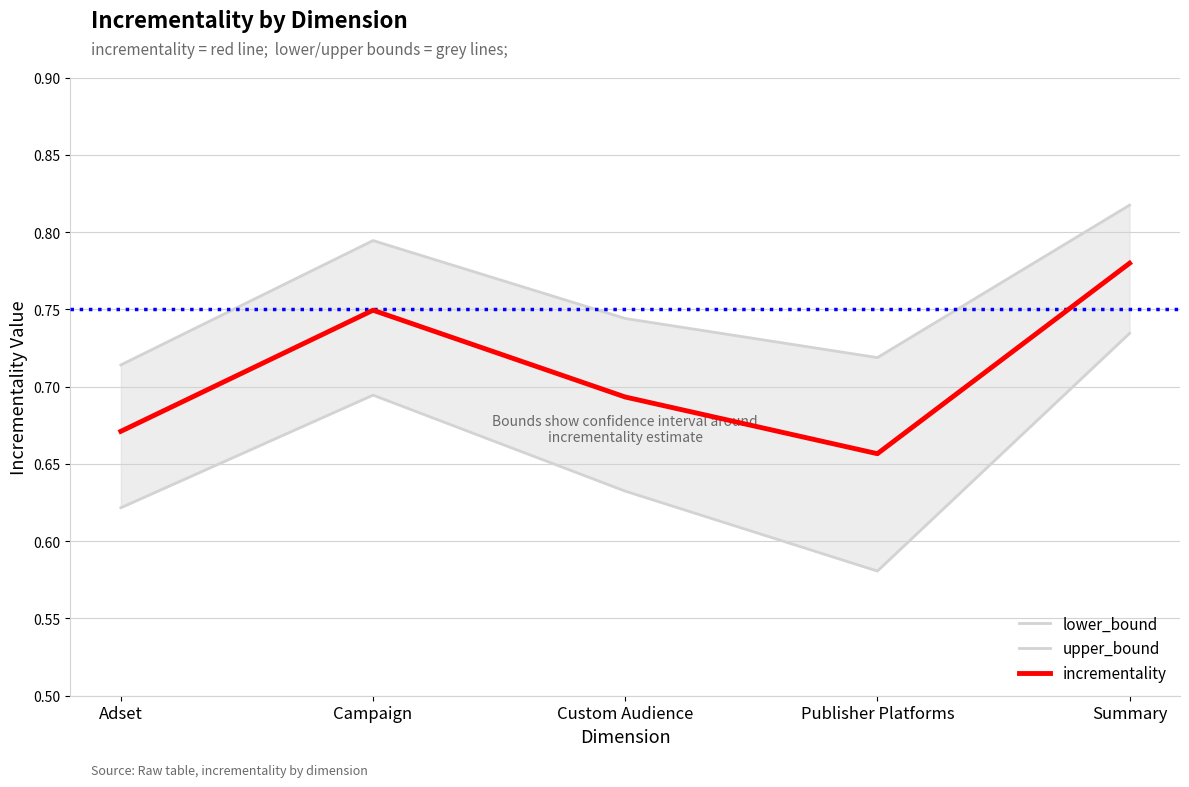

Reading right to left, list all the values displayed in this chart.

lower_bound: Summary=0.7	Publisher Platforms=0.6	Custom Audience=0.6	Campaign=0.7	Adset=0.6
upper_bound: Summary=0.8	Publisher Platforms=0.7	Custom Audience=0.7	Campaign=0.8	Adset=0.7
incrementality: Summary=0.8	Publisher Platforms=0.7	Custom Audience=0.7	Campaign=0.7	Adset=0.7